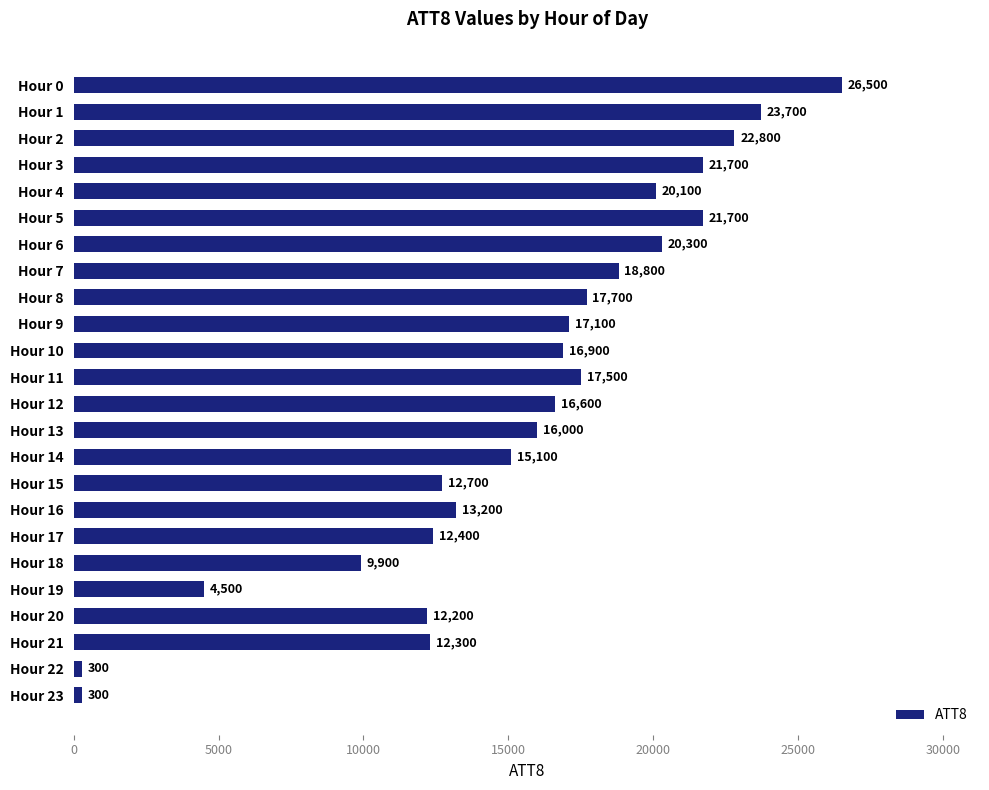

What is the value of the 5th bar from the top?

20100